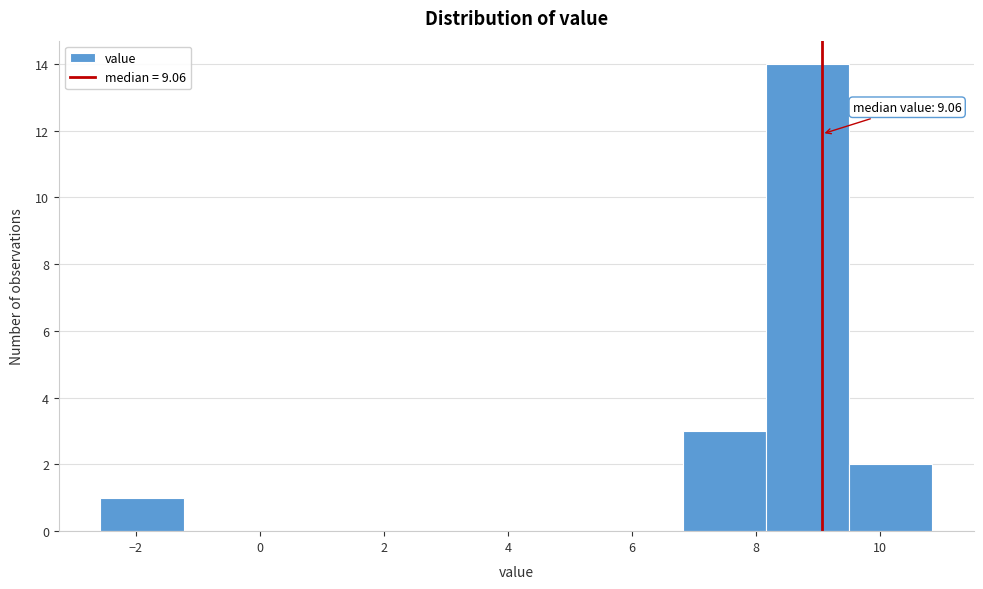

Over which range of the x-axis is the bar tallest?

8.2 to 9.4